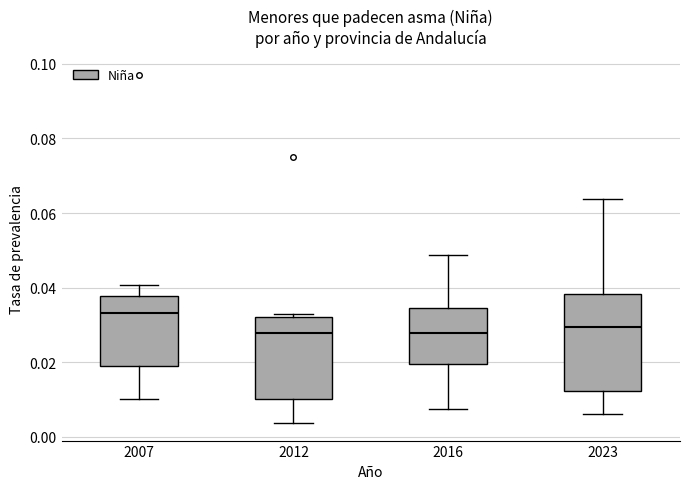

Reading left to right, transcribe this box plot: for each box, give where its median line is, the range the box spans, and where its two whiskers end, as read against the y-axis. The values are not printed on the chart, so give them approximately, as read against the axis.

2007: median 0.034, box 0.020 to 0.038, whiskers 0.010 to 0.040
2012: median 0.028, box 0.010 to 0.032, whiskers 0.004 to 0.032 (just above the box's upper edge)
2016: median 0.028, box 0.020 to 0.034, whiskers 0.008 to 0.048
2023: median 0.030, box 0.012 to 0.038, whiskers 0.006 to 0.064